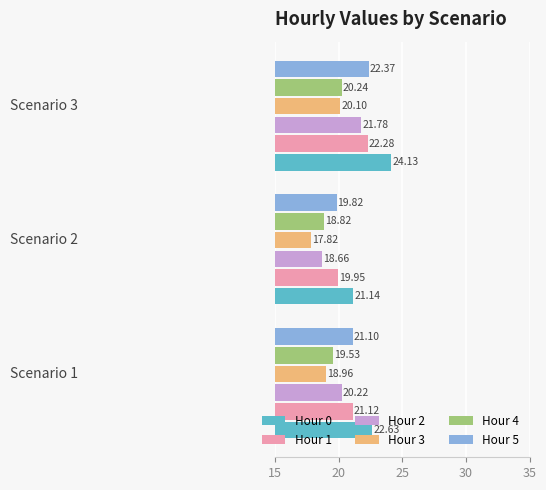

What is the difference between the maximum and minimum values in the Hour 3 series?

2.3